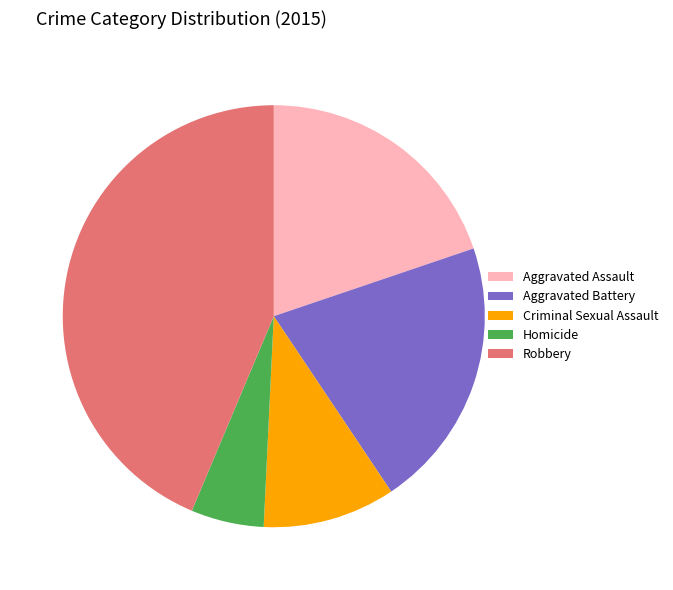

The Aggravated Battery slice represents 9% of the pie. True or false?

False